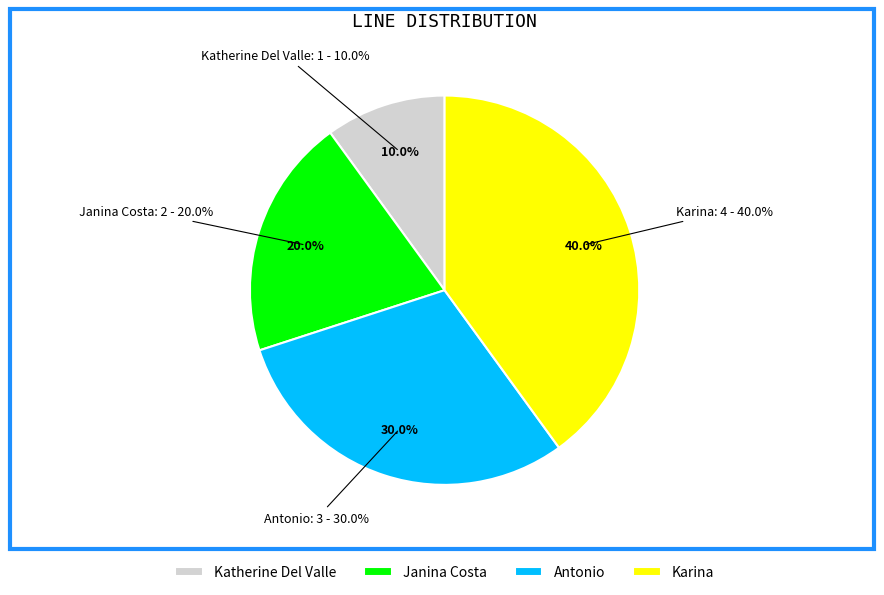

To the nearest percent, what is the difference between the Katherine Del Valle and Antonio slice percentages?

20%